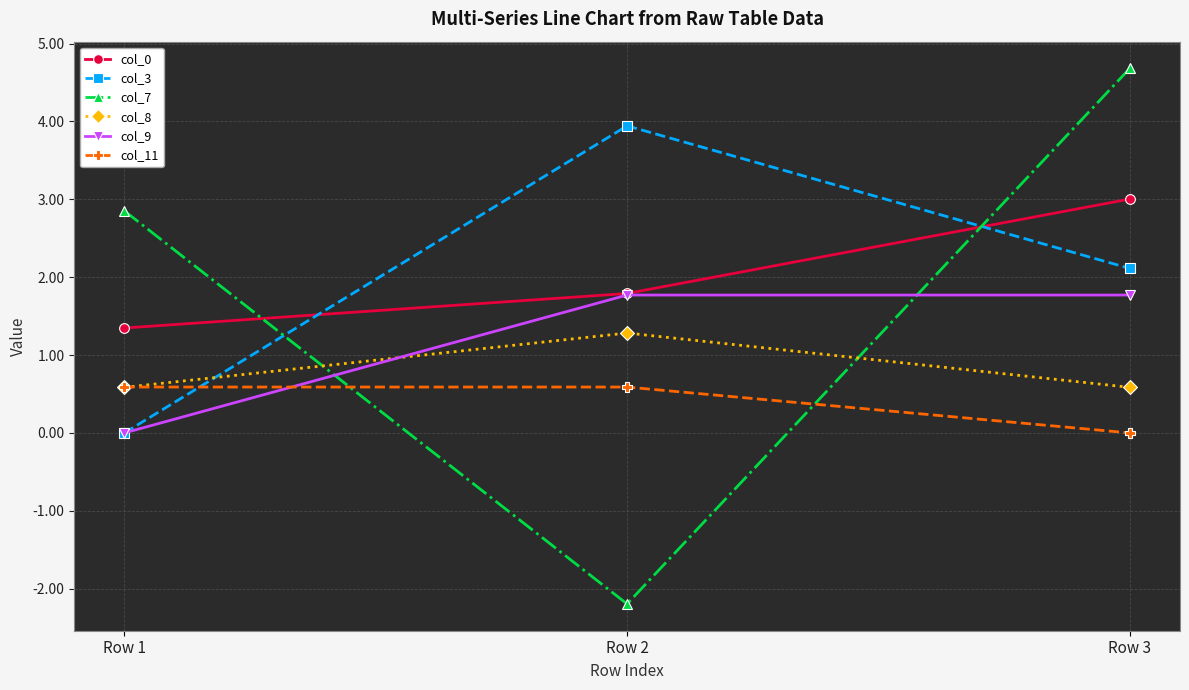

Reading left to right, list all the values displayed in this chart.

col_0: Row 1=1.3	Row 2=1.8	Row 3=3.0
col_3: Row 1=0.0	Row 2=3.9	Row 3=2.1
col_7: Row 1=2.9	Row 2=-2.2	Row 3=4.7
col_8: Row 1=0.6	Row 2=1.3	Row 3=0.6
col_9: Row 1=0.0	Row 2=1.8	Row 3=1.8
col_11: Row 1=0.6	Row 2=0.6	Row 3=0.0